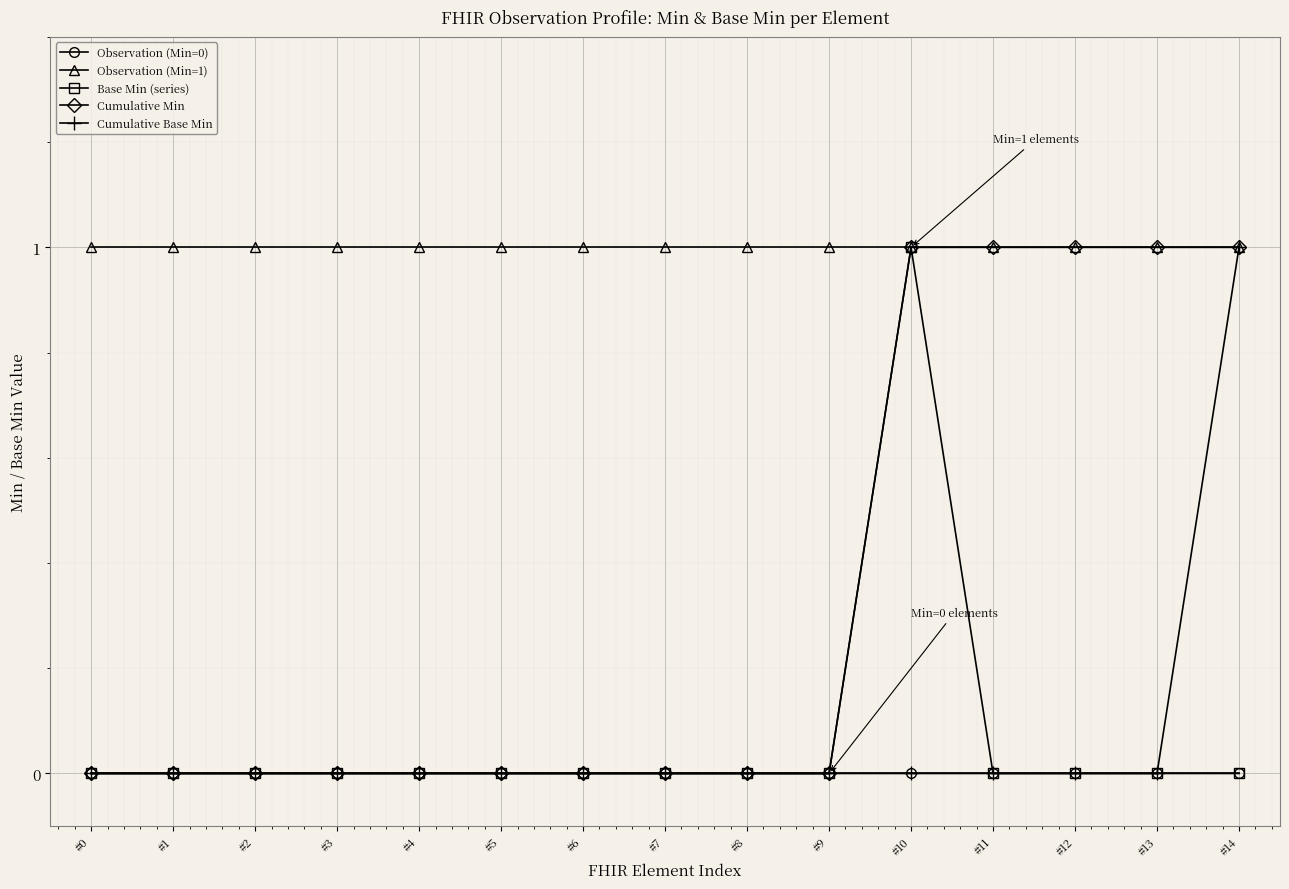

How many Cumulative Base Min values are between 0 and 1?

15